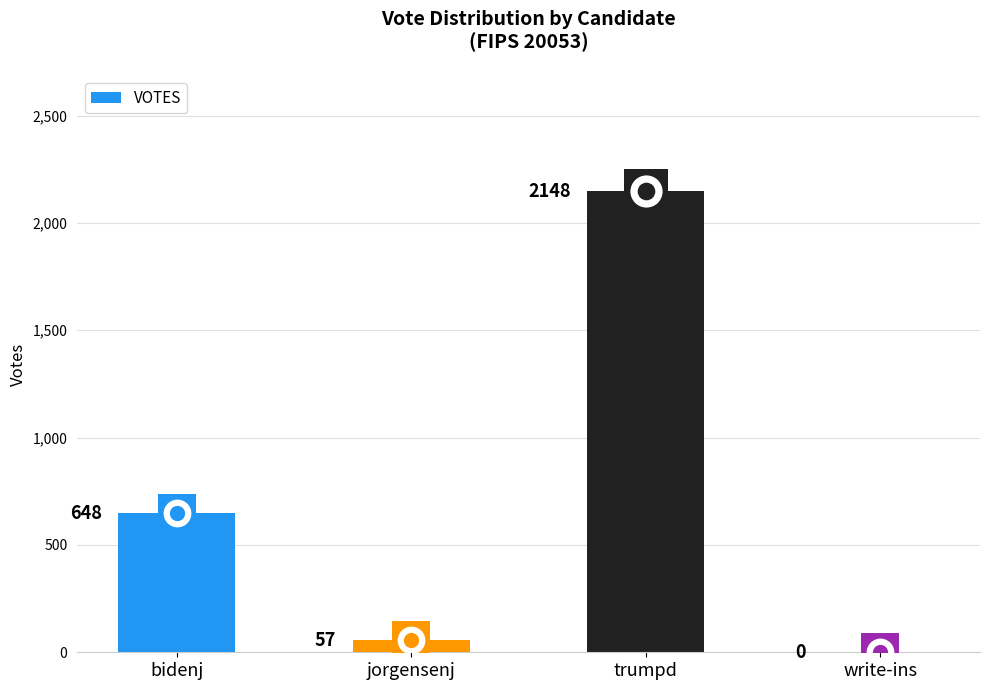

What is the change in value from bidenj to write-ins?

-648